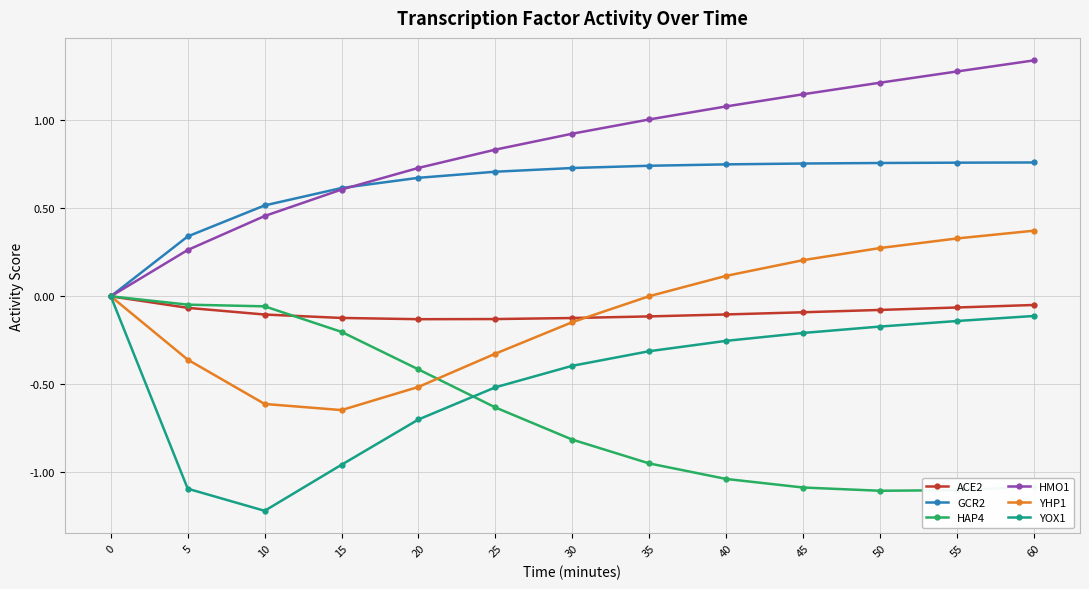

What is the difference between the highest and lowest values at 40?

2.1